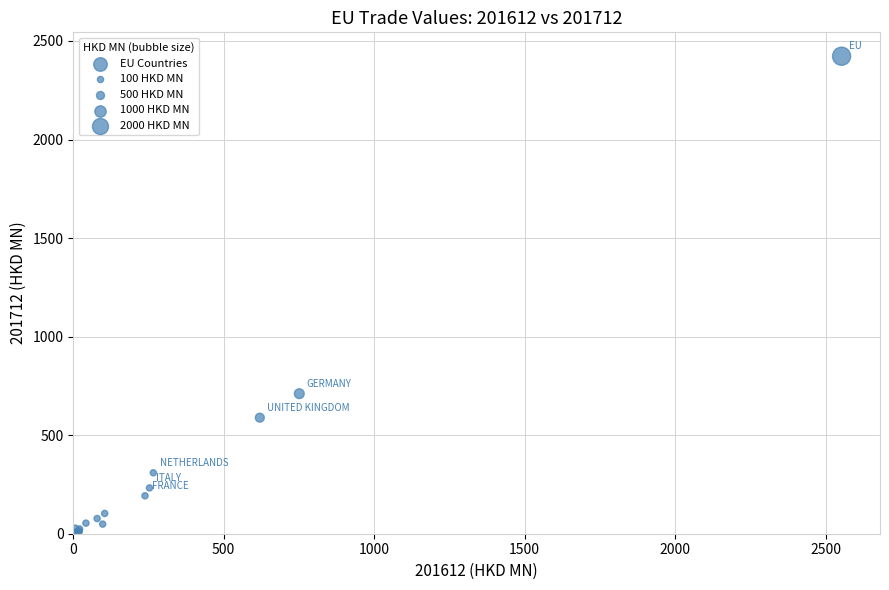

What Y value in the scatter plot is closest to 1211?

710.6